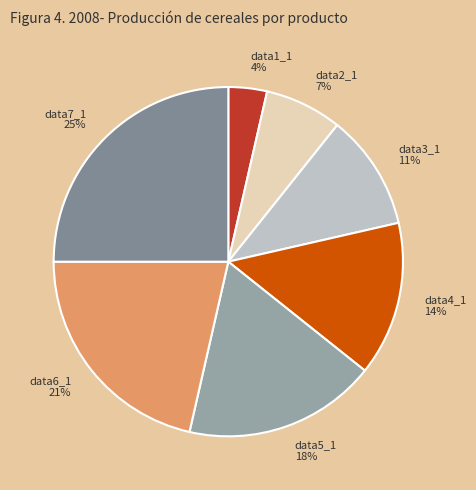

Do data5_1 18% and data4_1 14% together represent more than half of the pie?

No